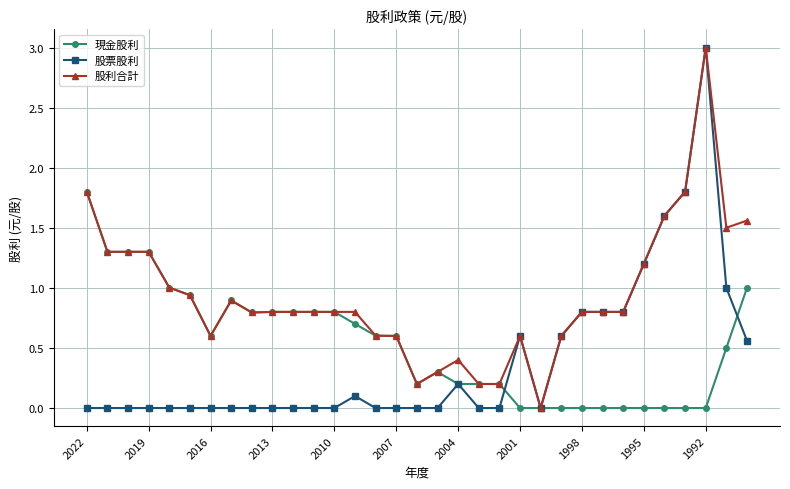

Which series has the largest total across all categories?

股利合計